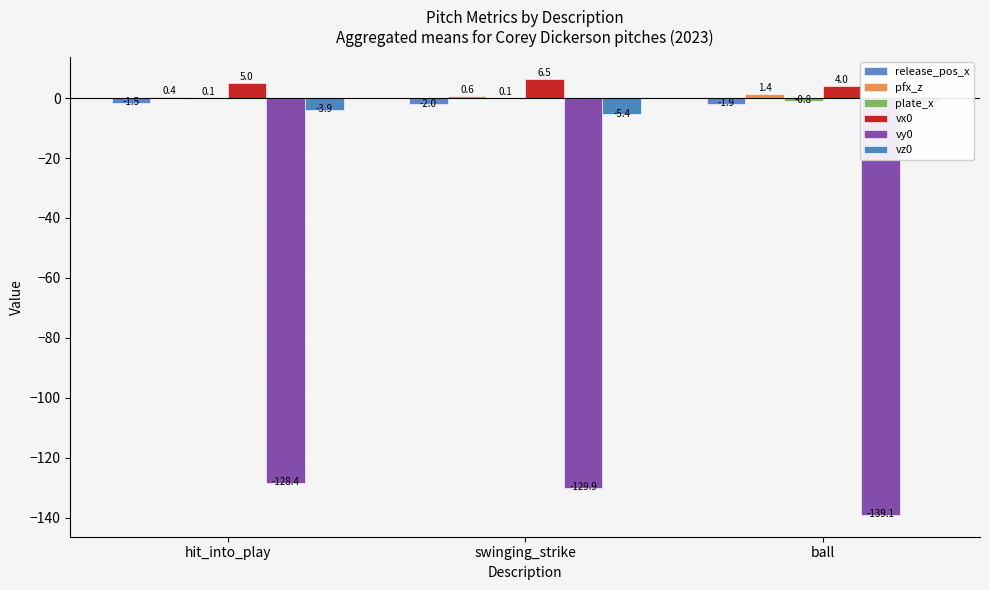

What is the label of the 2nd bar from the left?

swinging_strike